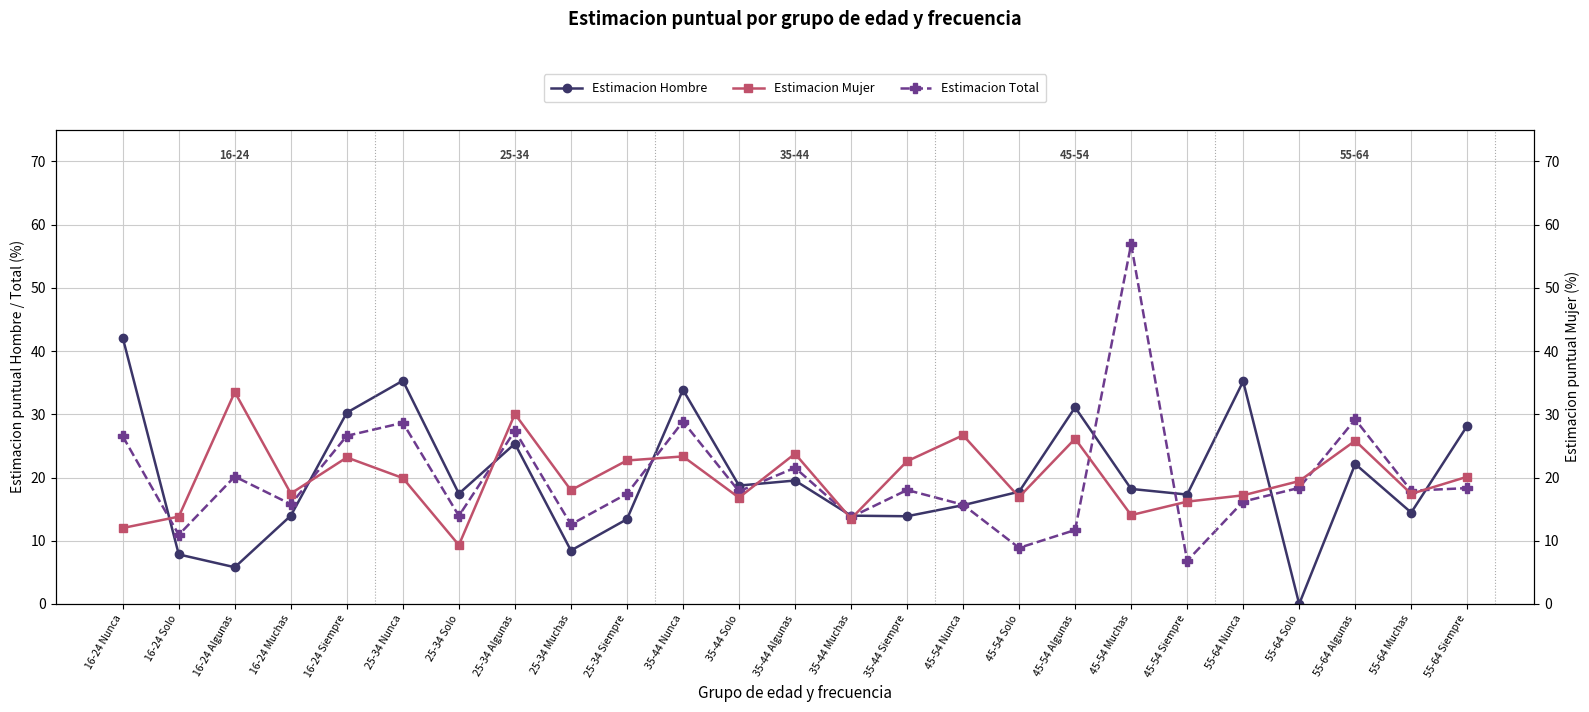

What is the difference between the second highest and minimum values in the Estimacion Hombre series?

35.3